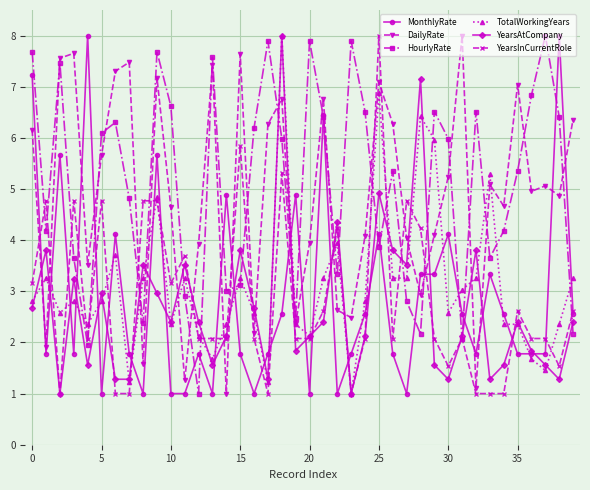

Is this an area chart (filled region under the line)?

No